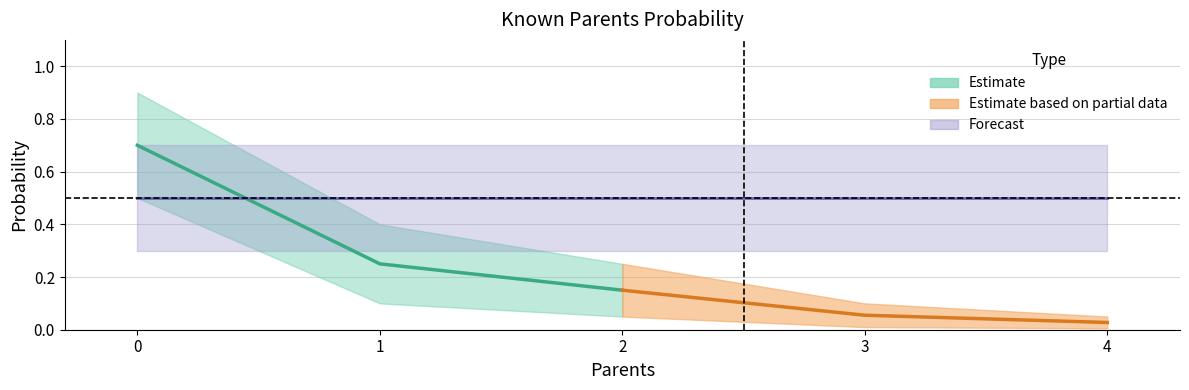

True or false: forecast_mid and forecast_low intersect in this chart.

False